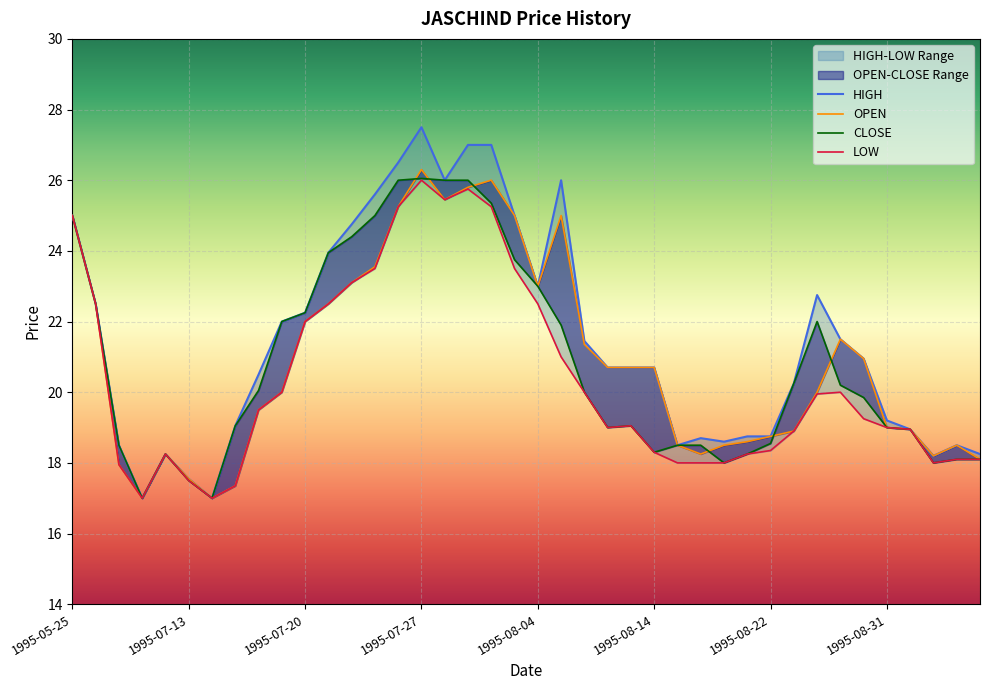

What is the lowest value of the OPEN series?

17.0